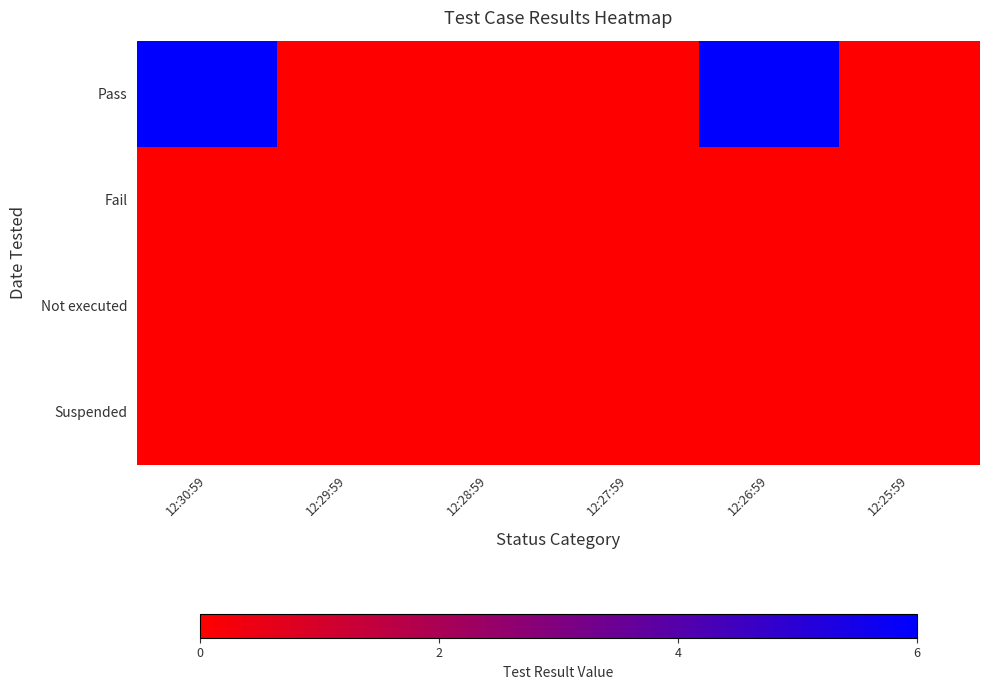

How many data points does each series have?

6